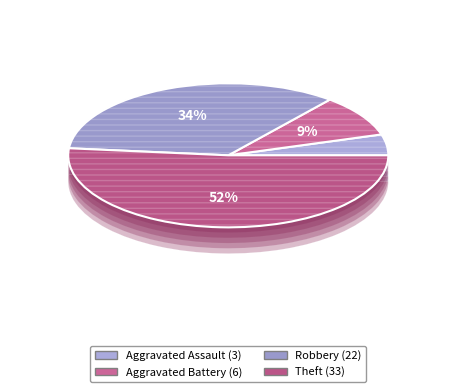

Which category has the smallest portion of the pie?

Aggravated Assault